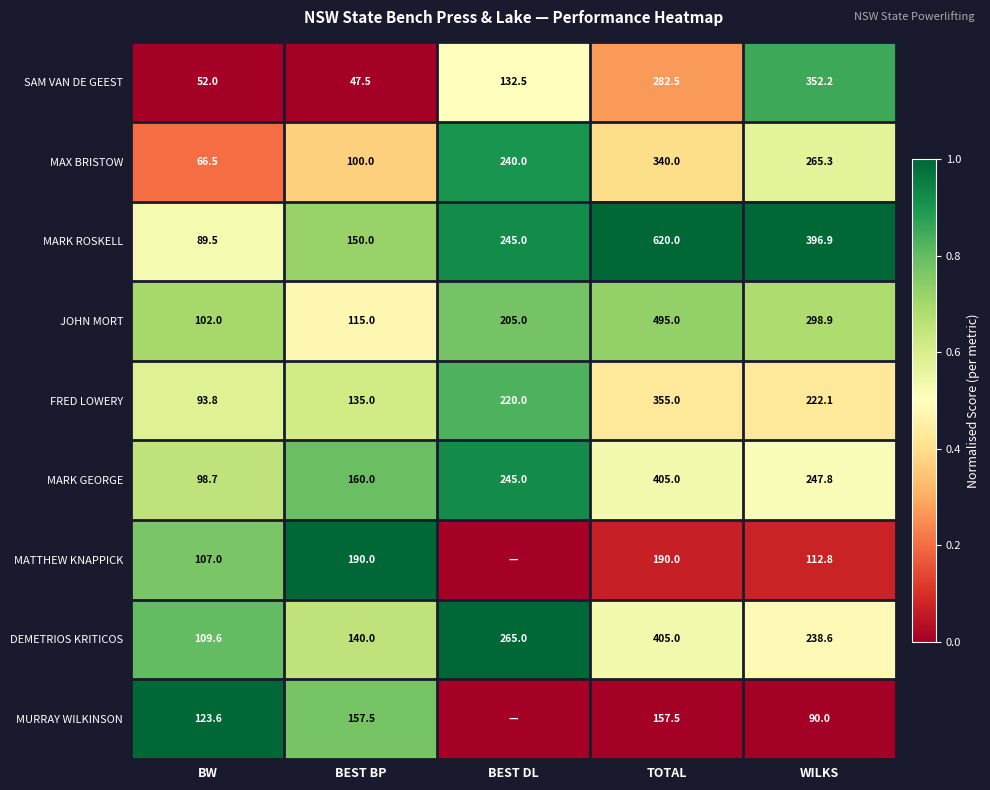

What is the average value of the MARK GEORGE series?

231.3